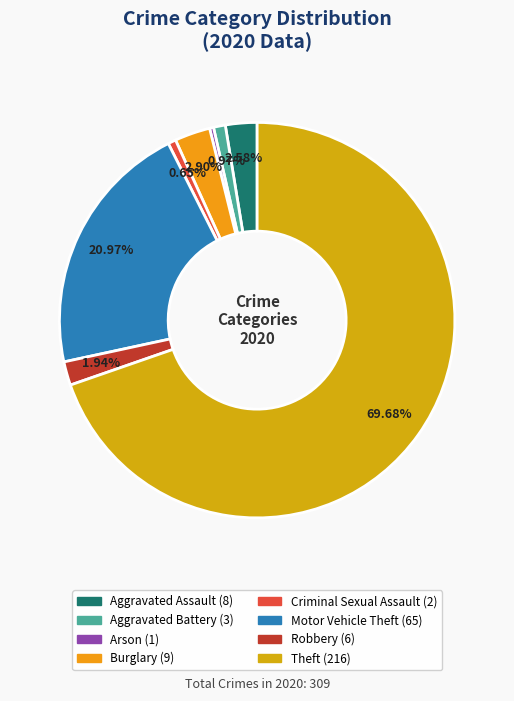

What is the ratio of the value at Aggravated Assault to the value at Aggravated Battery?

2.7